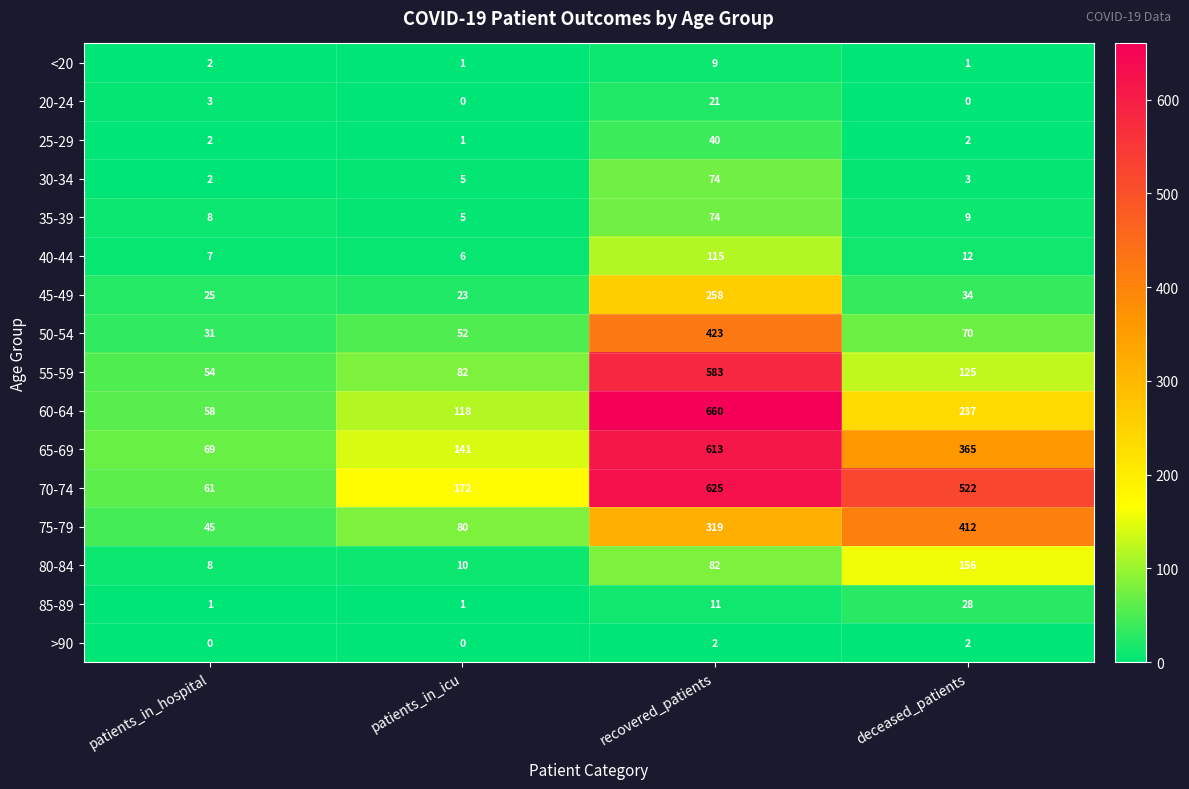

The 45-49 series shows 56 at deceased_patients. True or false?

False